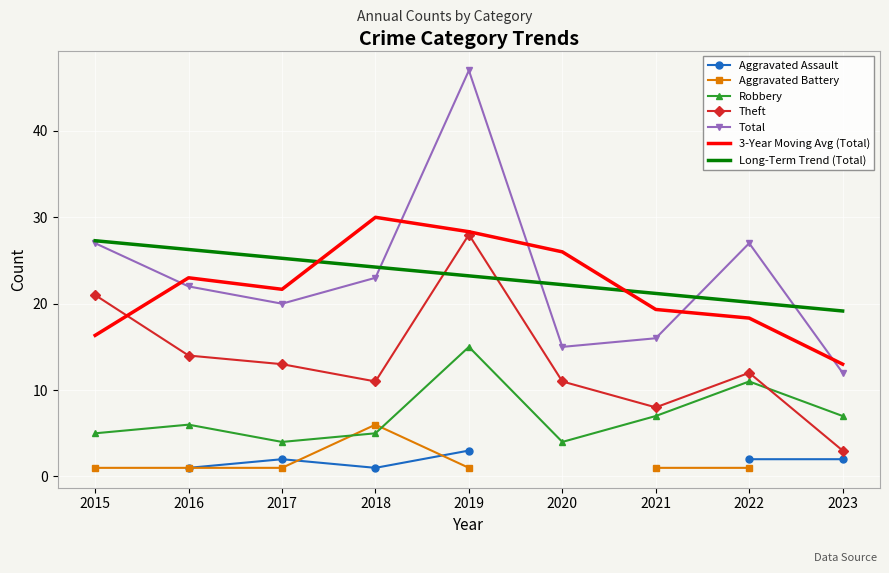

At which label is Robbery closest to 9?

2021